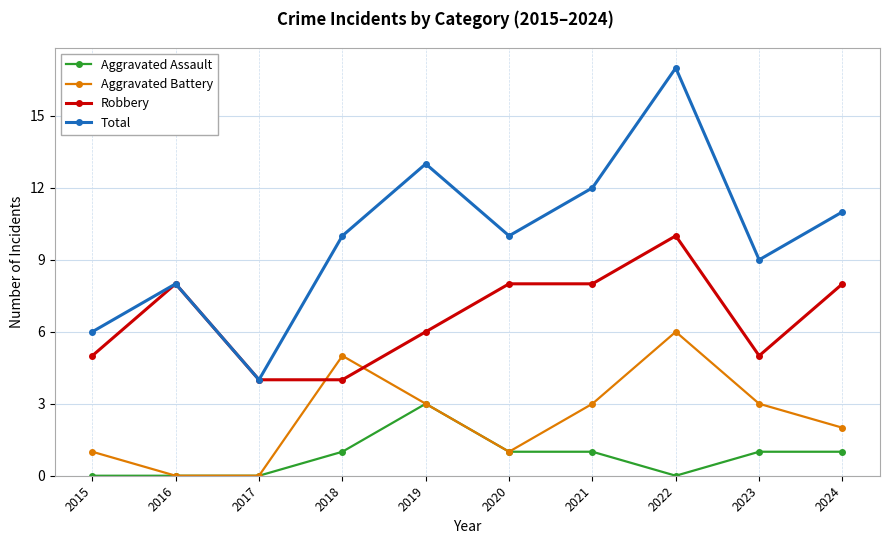

At which category is the sum across all series the highest?

2022